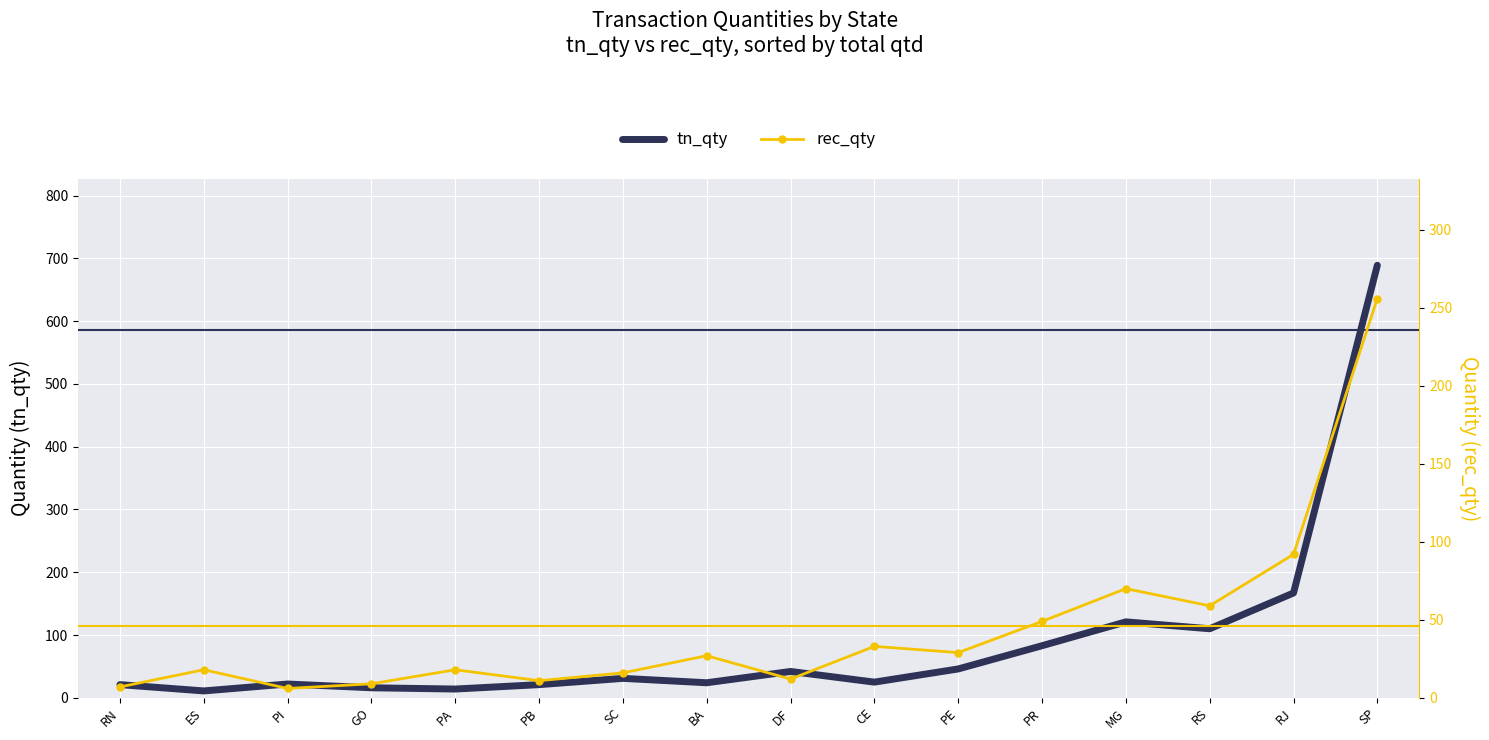

The tn_qty series shows 46 at PE. True or false?

True